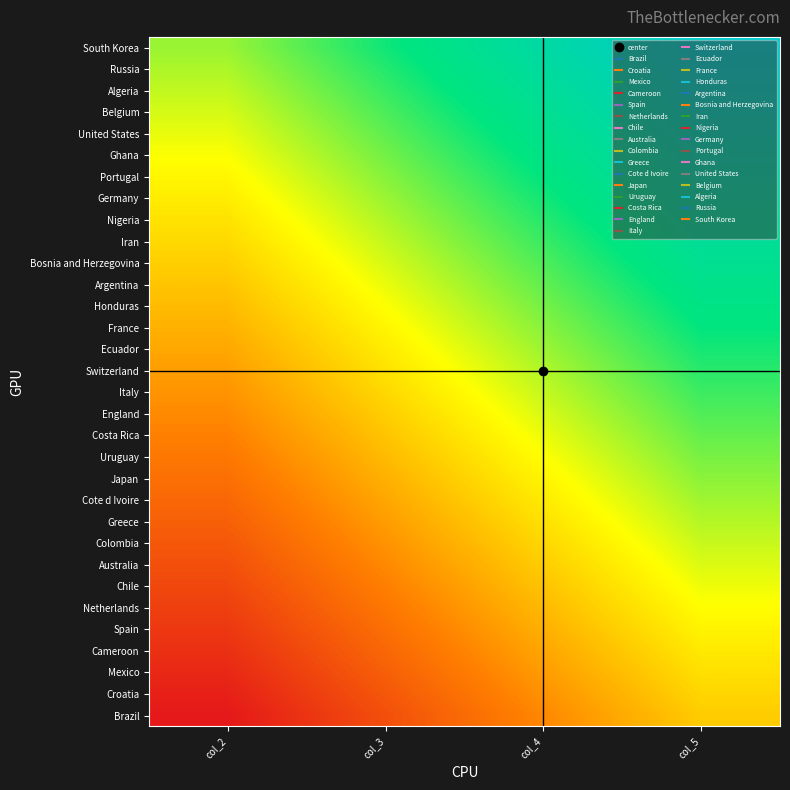

At which category is the sum across all series the highest?

col_5